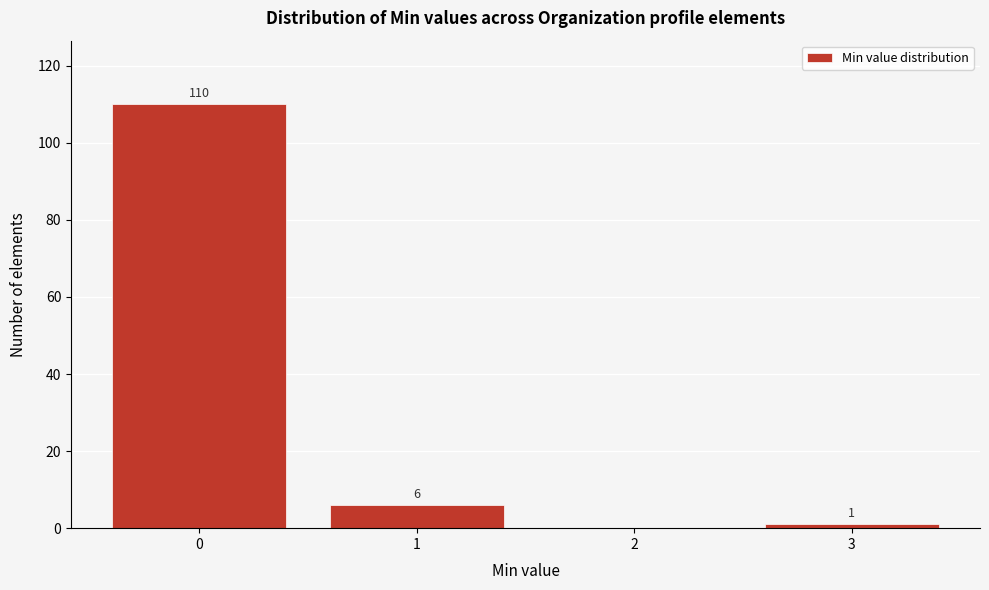

Reading left to right, extract all data points from this chart.

0=110	1=6	2=0	3=1